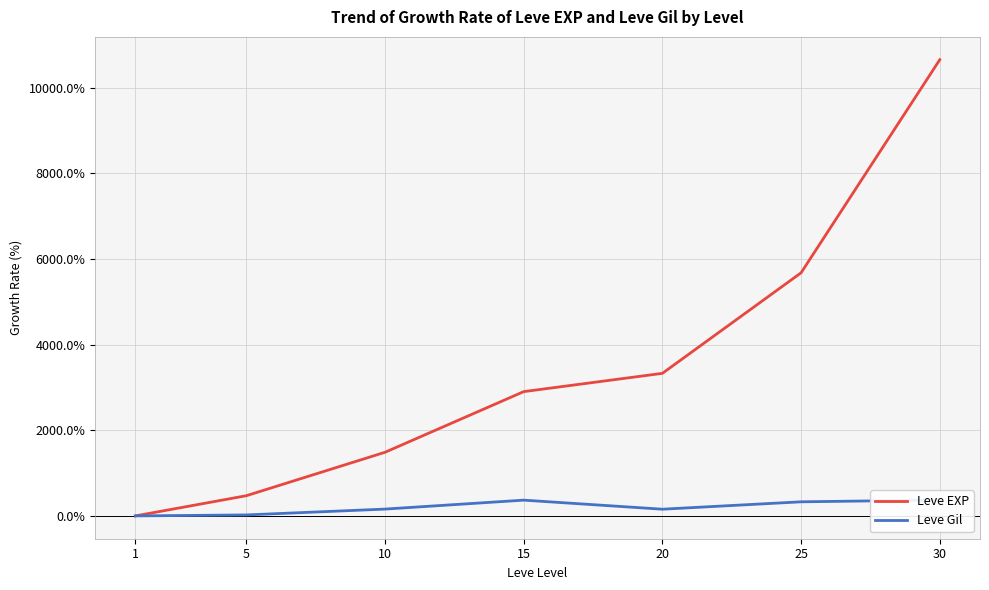

True or false: Leve EXP and Leve Gil cross at least once.

False